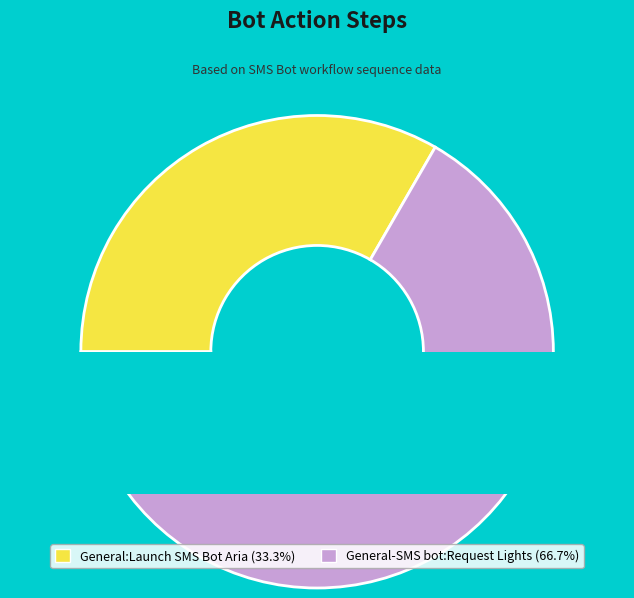

Which has a higher value, General-SMS bot:Request Lights or General:Launch SMS Bot Aria?

General-SMS bot:Request Lights